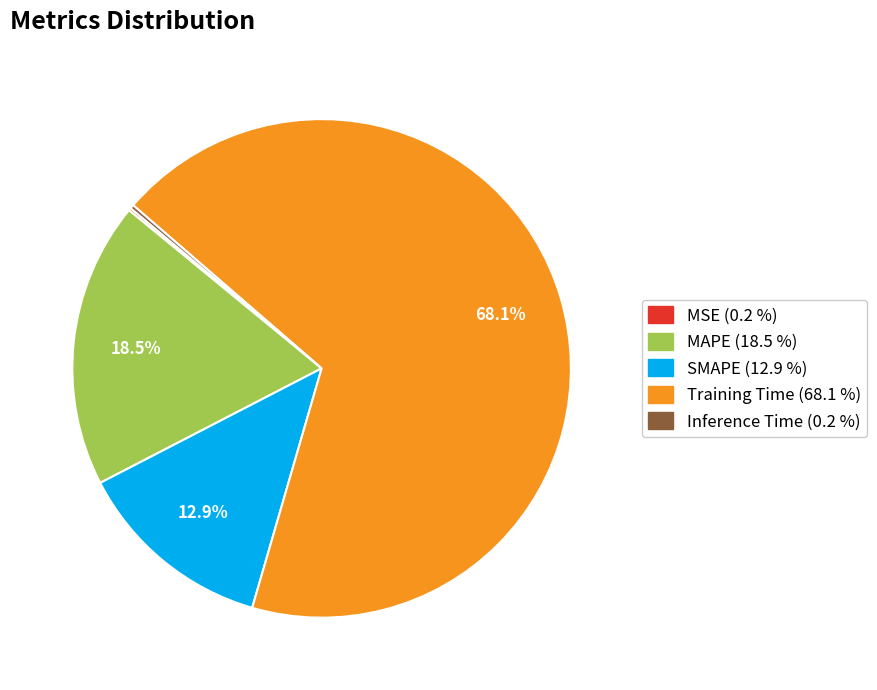

Does any single category account for the majority?

Yes